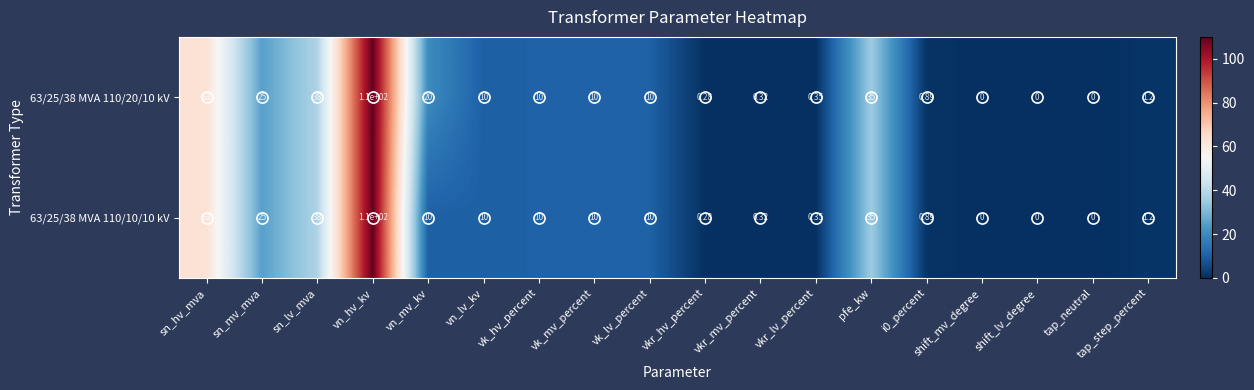

Rank the series at vn_mv_kv from highest to lowest value.

63/25/38 MVA 110/20/10 kV, 63/25/38 MVA 110/10/10 kV